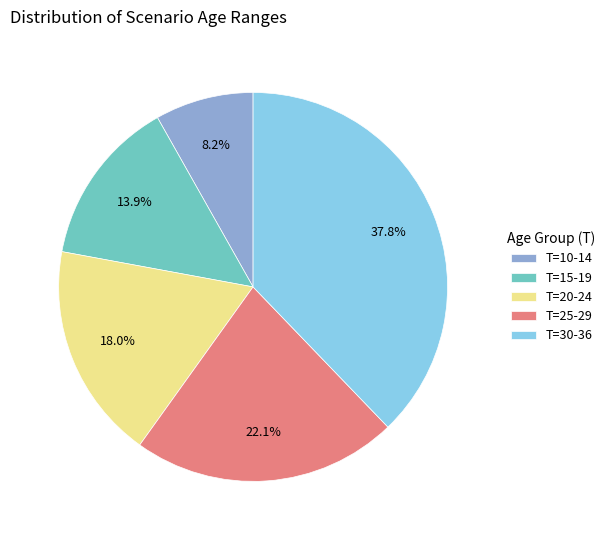

Count the number of slices in the pie.

5